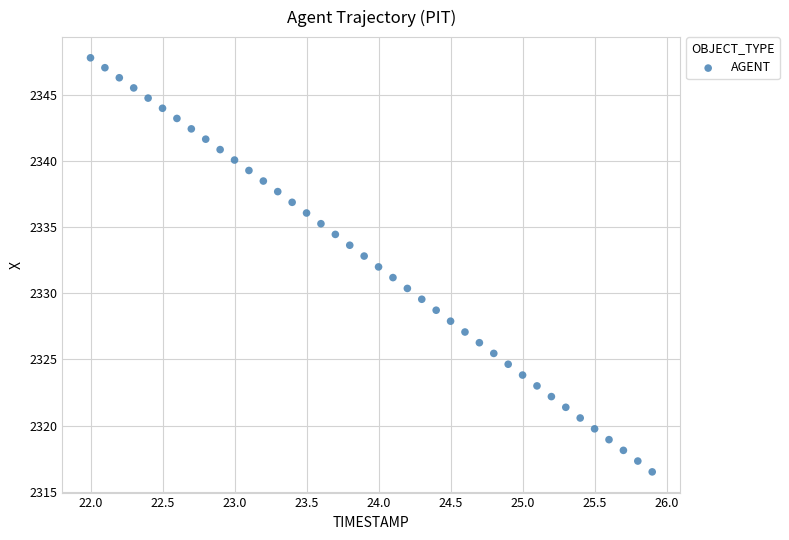

What is the range of X values (max minus min)?

3.9